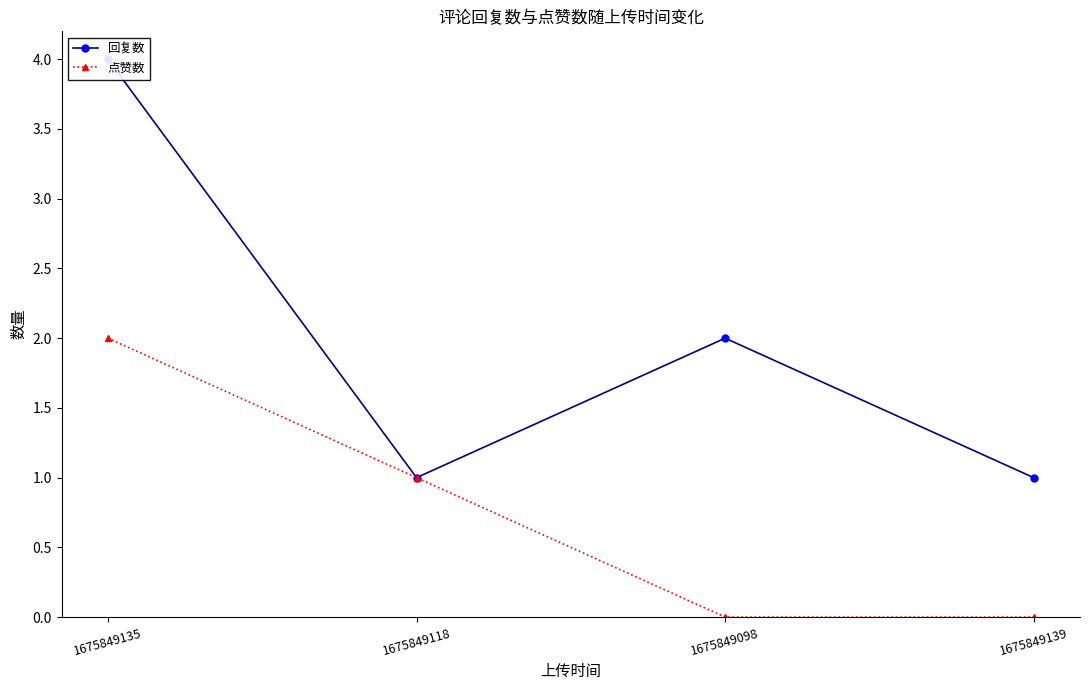

The value of 回复数 at 1675849135 is 7. True or false?

False